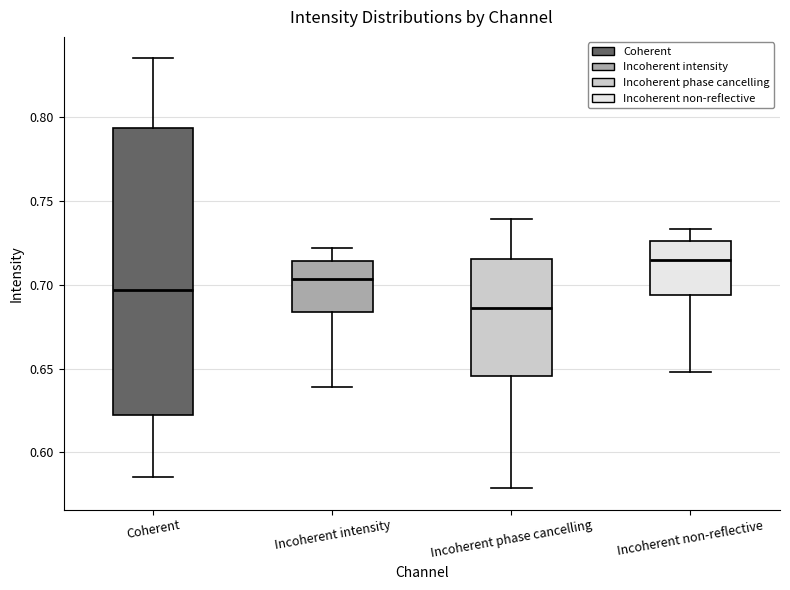

Reading left to right, transcribe this box plot: for each box, give where its median line is, the range the box spans, and where its two whiskers end, as read against the y-axis. The values are not printed on the chart, so give them approximately, as read against the axis.

Coherent: median 0.695, box 0.620 to 0.795, whiskers 0.585 to 0.835
Incoherent intensity: median 0.705, box 0.685 to 0.715, whiskers 0.640 to 0.720
Incoherent phase cancelling: median 0.685, box 0.645 to 0.715, whiskers 0.580 to 0.740
Incoherent non-reflective: median 0.715, box 0.695 to 0.725, whiskers 0.650 to 0.735